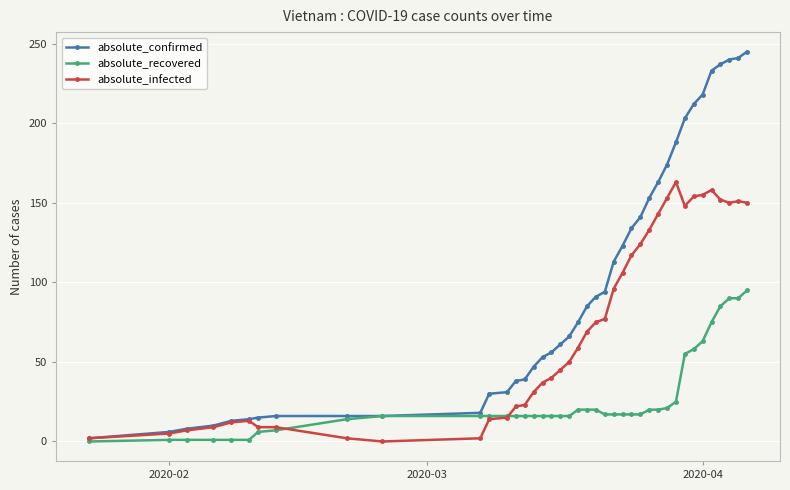

What is the difference between the maximum and minimum values in the absolute_recovered series?

95